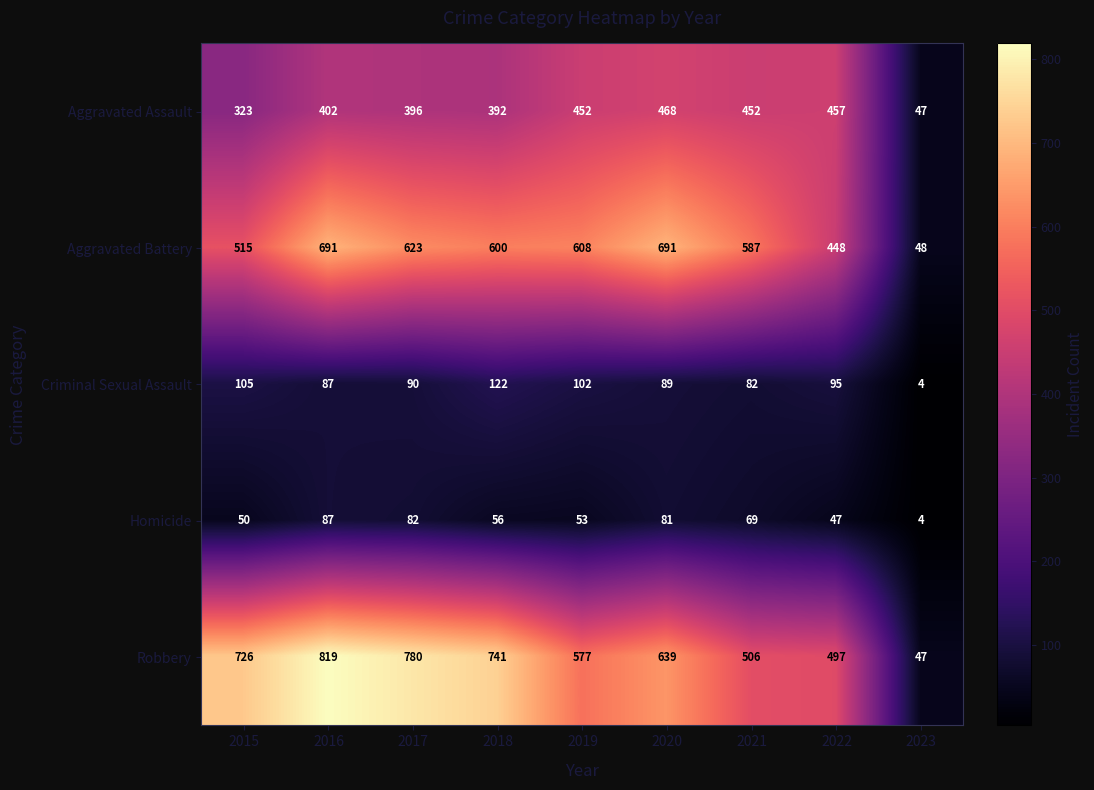

Rank the series at 2015 from lowest to highest value.

Homicide, Criminal Sexual Assault, Aggravated Assault, Aggravated Battery, Robbery